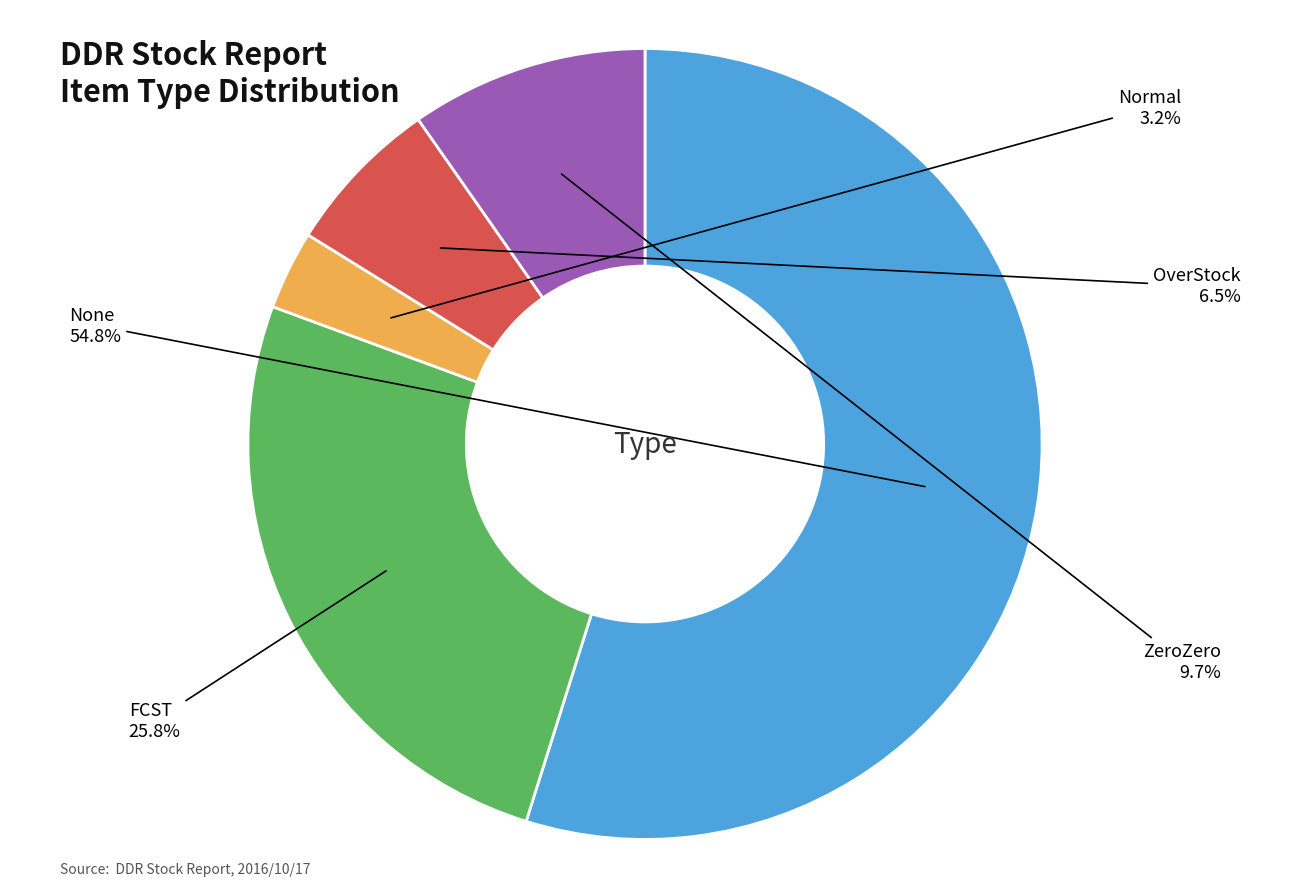

Is there any slice that represents more than half of the pie?

Yes